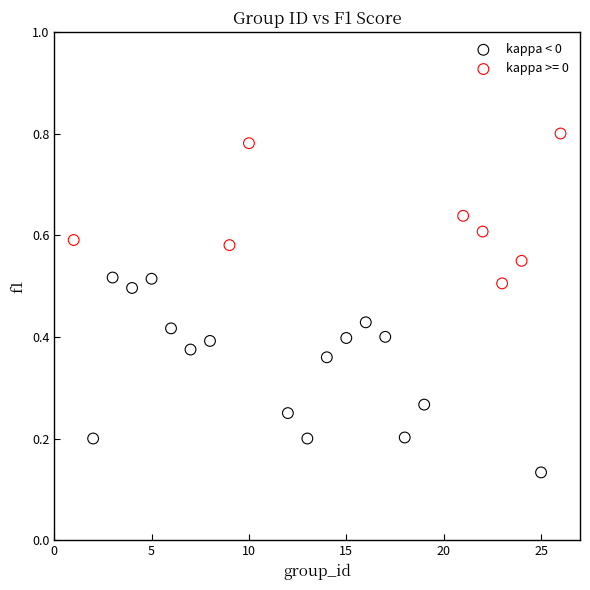

Which series has the widest spread of Y values?

kappa < 0